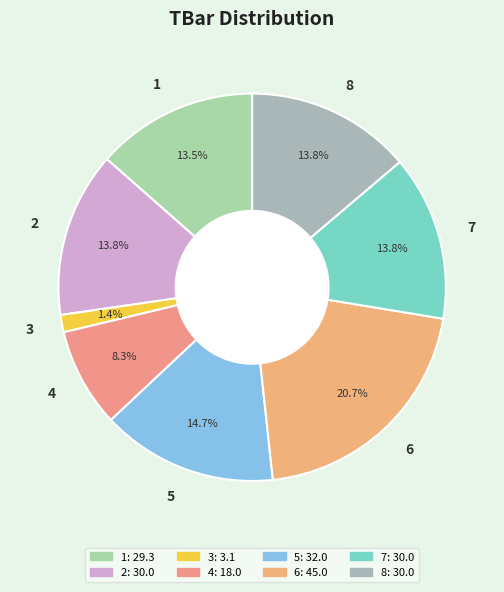

What is the ratio of the value at 2 to the value at 5?

0.9